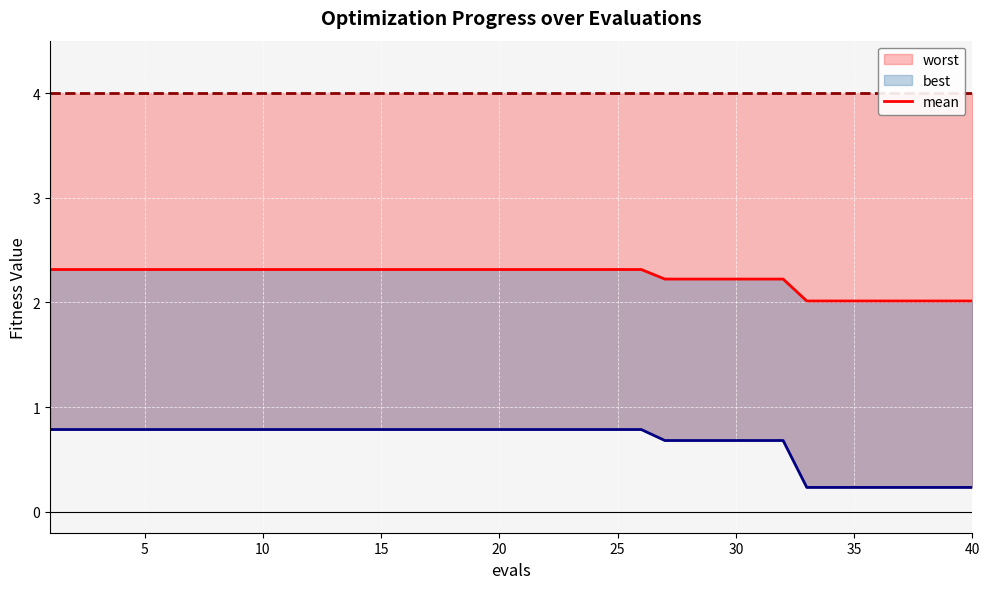

Is it true that worst equals 0.2 at 35?

True